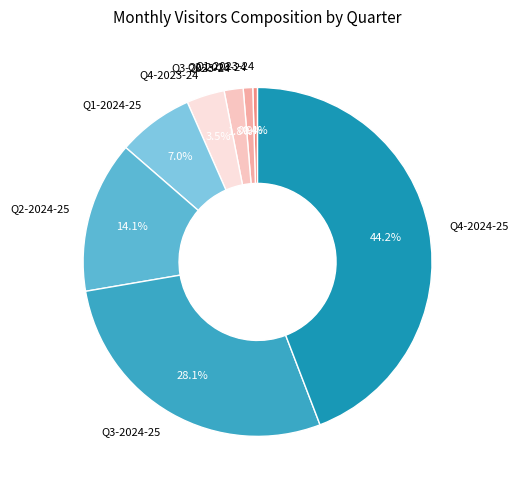

Between Q3-2023-24 and Q2-2023-24, which is larger?

Q3-2023-24